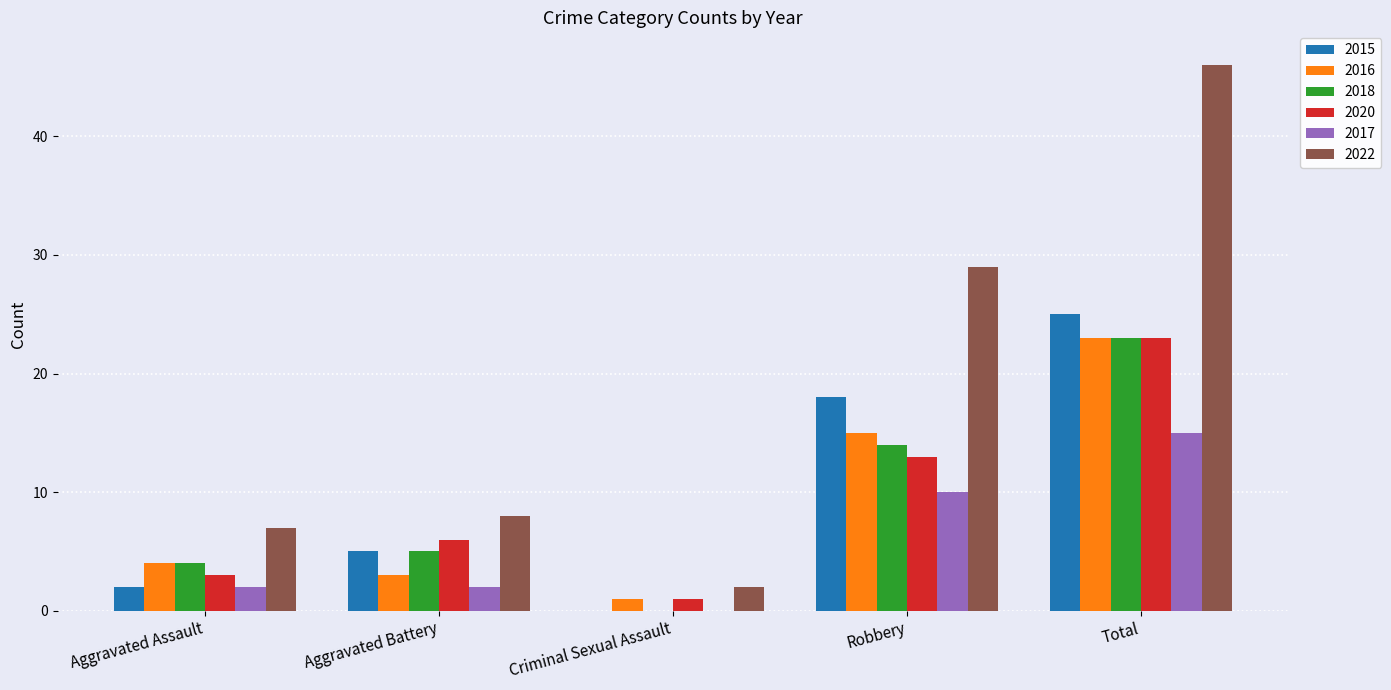

Reading left to right, list all the values displayed in this chart.

2015: Aggravated Assault=2	Aggravated Battery=5	Criminal Sexual Assault=0	Robbery=18	Total=25
2016: Aggravated Assault=4	Aggravated Battery=3	Criminal Sexual Assault=1	Robbery=15	Total=23
2018: Aggravated Assault=4	Aggravated Battery=5	Criminal Sexual Assault=0	Robbery=14	Total=23
2020: Aggravated Assault=3	Aggravated Battery=6	Criminal Sexual Assault=1	Robbery=13	Total=23
2017: Aggravated Assault=2	Aggravated Battery=2	Criminal Sexual Assault=0	Robbery=10	Total=15
2022: Aggravated Assault=7	Aggravated Battery=8	Criminal Sexual Assault=2	Robbery=29	Total=46